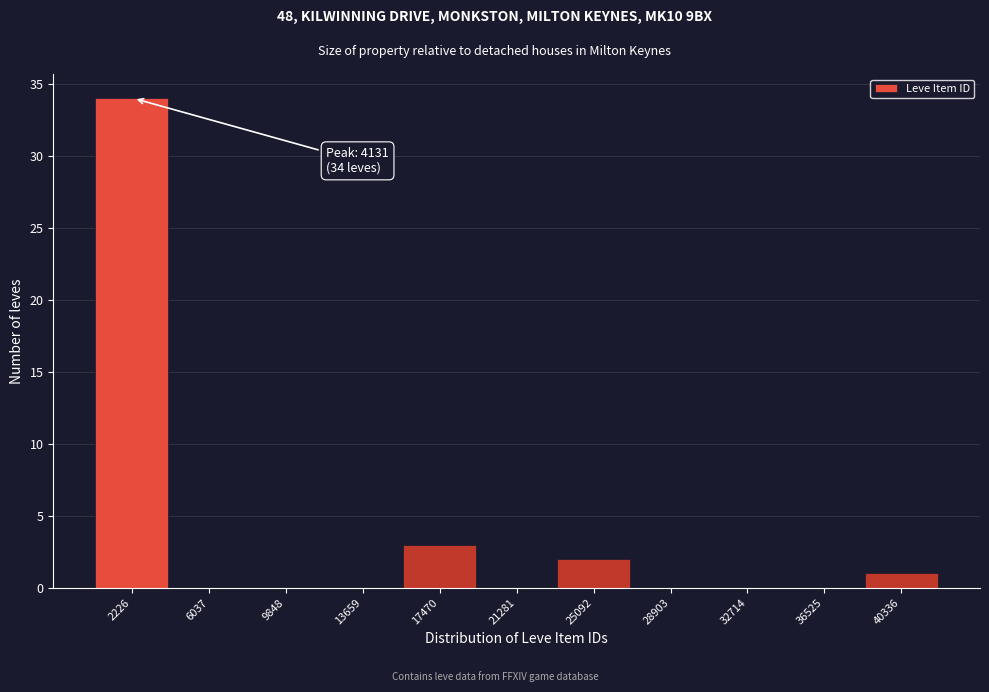

Reading left to right, extract all data points from this chart.

2226=34	6037=0	9848=0	13659=0	17470=3	21281=0	25092=2	28903=0	32714=0	36525=0	40336=1